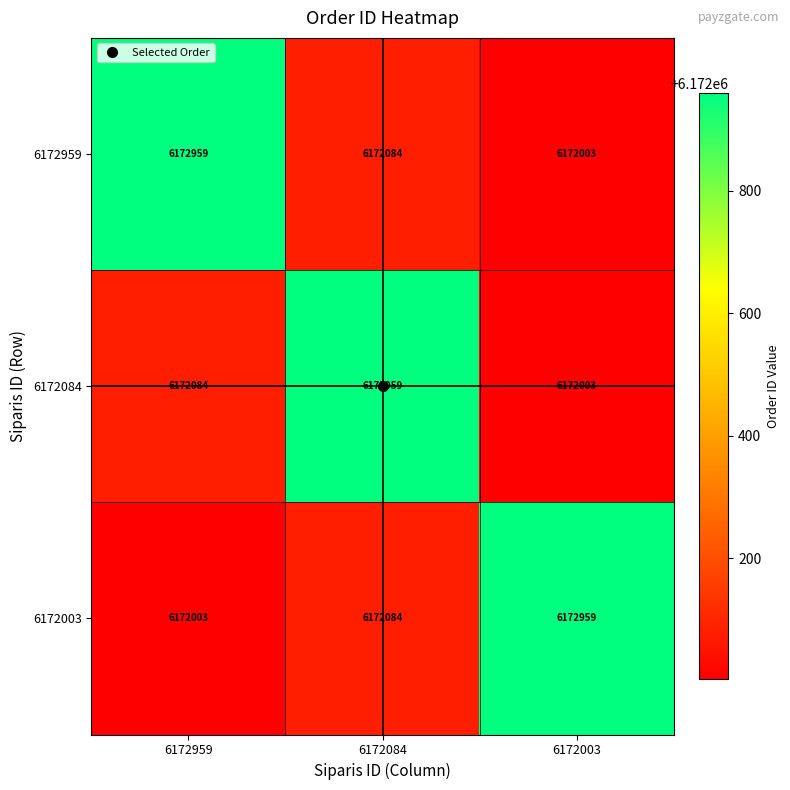

Count the number of categories in the chart.

3